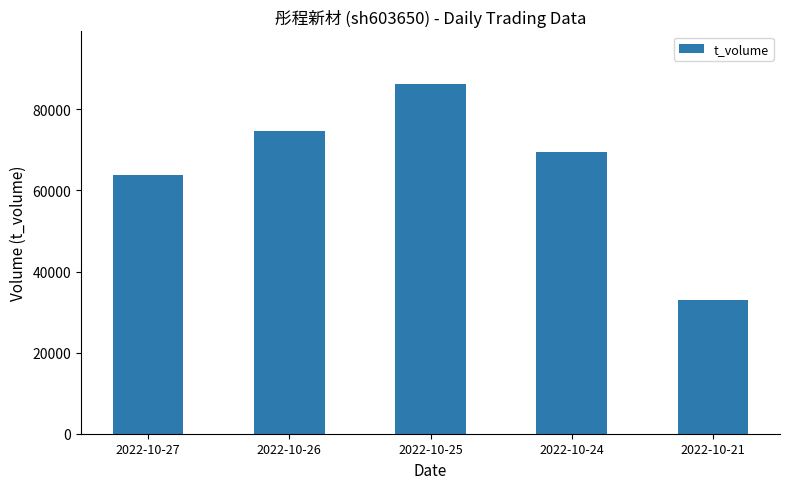

What is the ratio of the value at 2022-10-26 to the value at 2022-10-24?

1.1